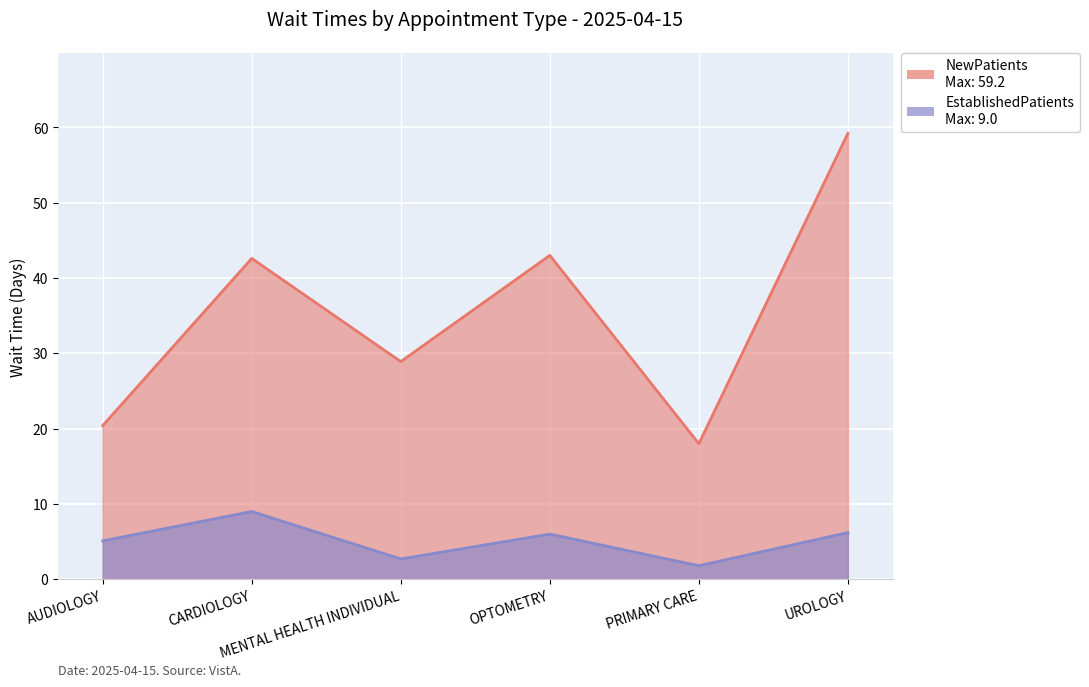

List the series in order of their peak value, lowest first.

EstablishedPatients, NewPatients